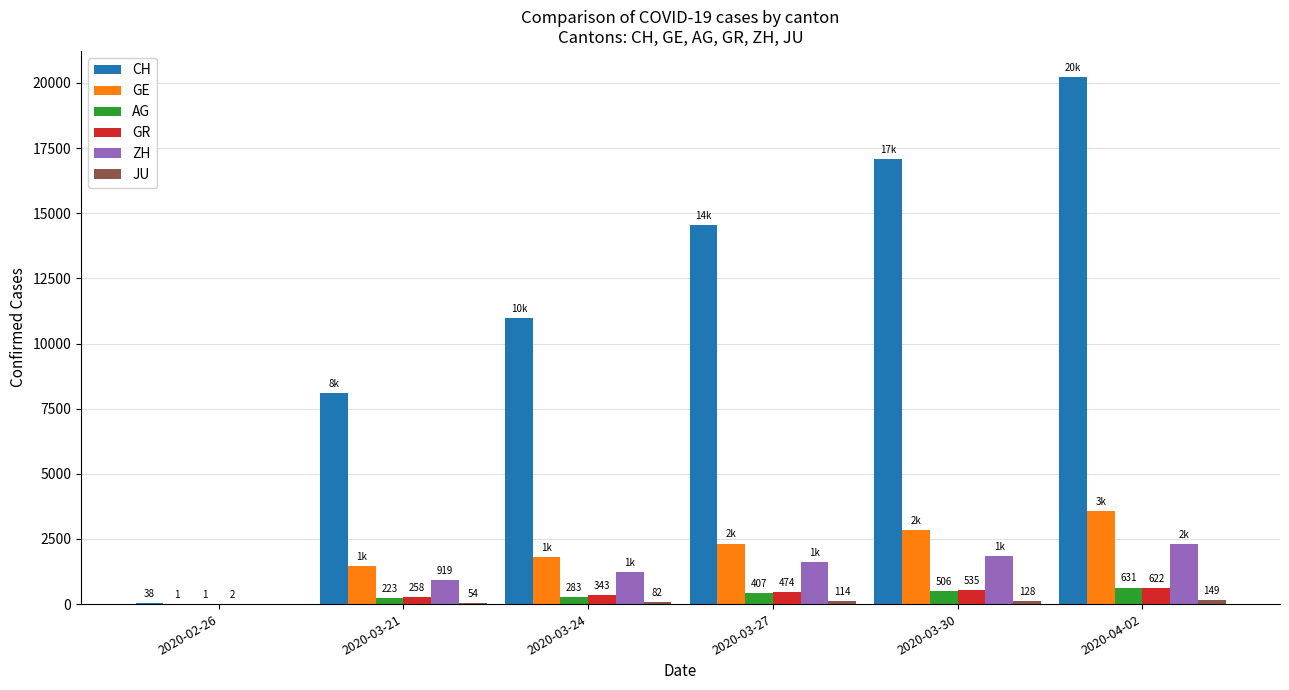

True or false: GE has a value of 2855 at 2020-03-30.

True